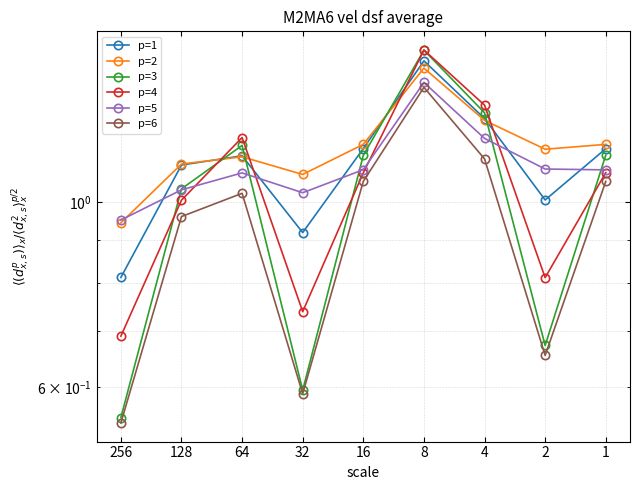

How many distinct data groups are displayed?

6